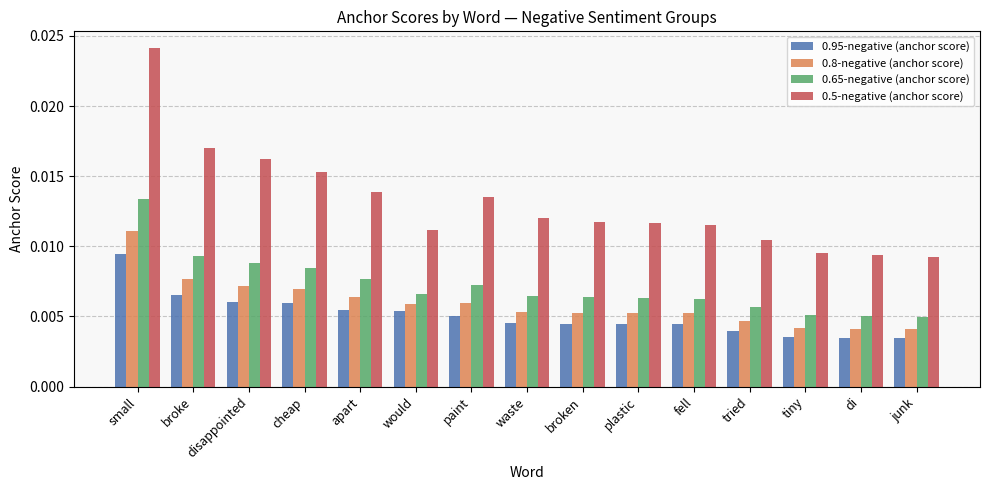

Which series has the largest total across all categories?

0.5-negative (anchor score)